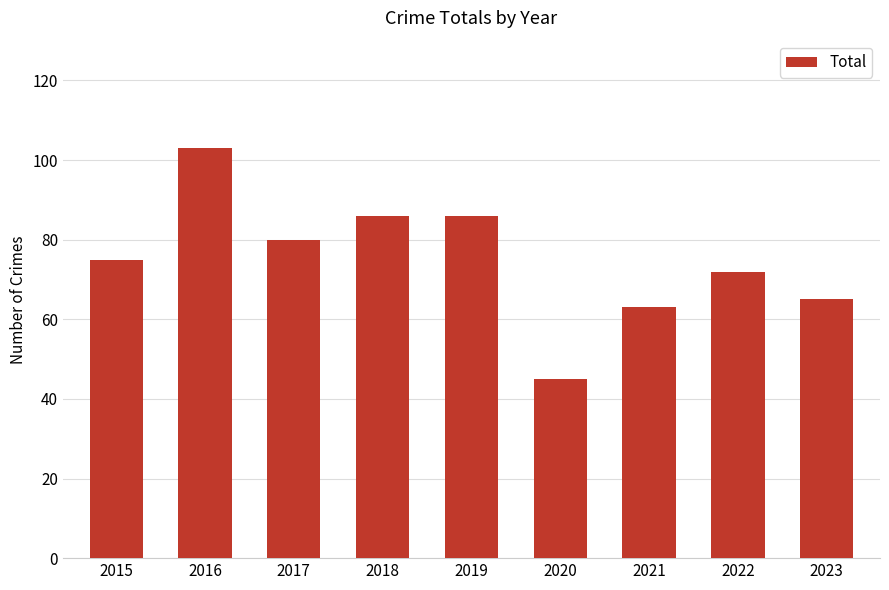

Are the bars horizontal?

No